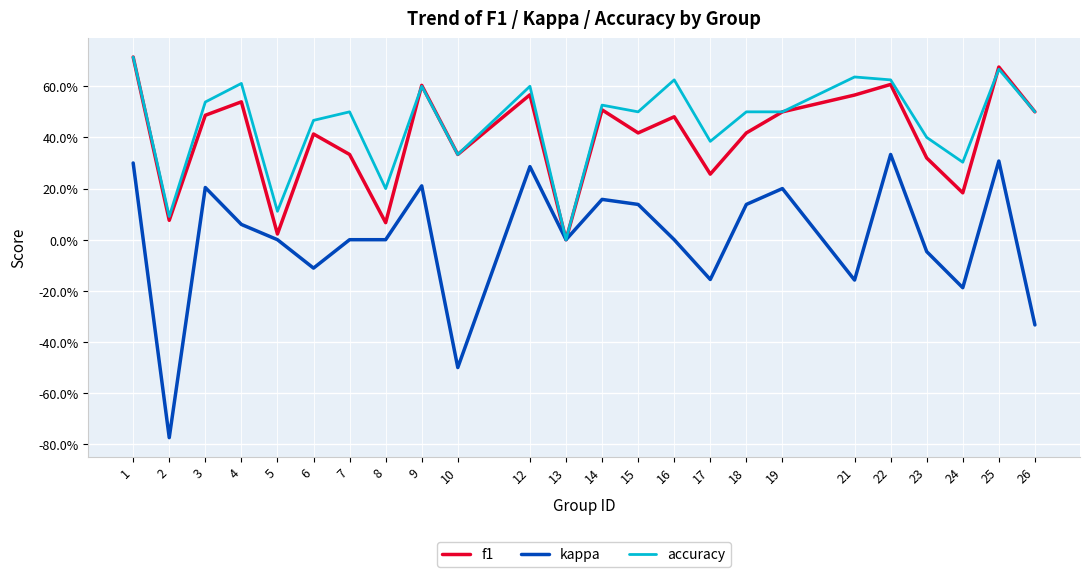

What are all the series names shown in the legend?

f1, kappa, accuracy